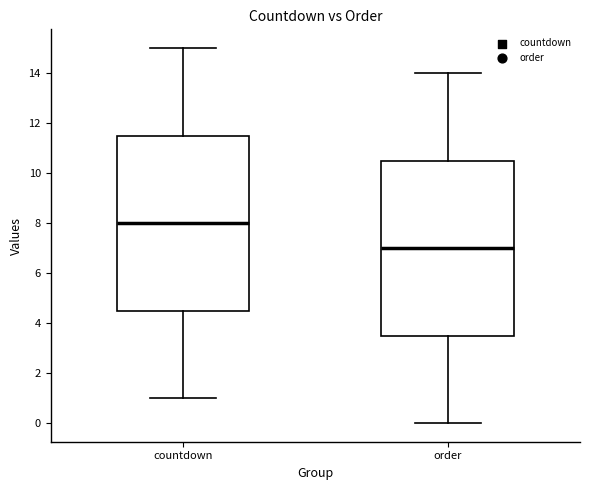

Reading left to right, read every box against the y-axis: the position of its median line, the range the box covers, and the ends of its whiskers. The values are not printed on the chart, so give them approximately, as read against the axis.

countdown: median 8.0, box 4.6 to 11.6, whiskers 1.0 to 15.0
order: median 7.0, box 3.6 to 10.6, whiskers 0.0 to 14.0